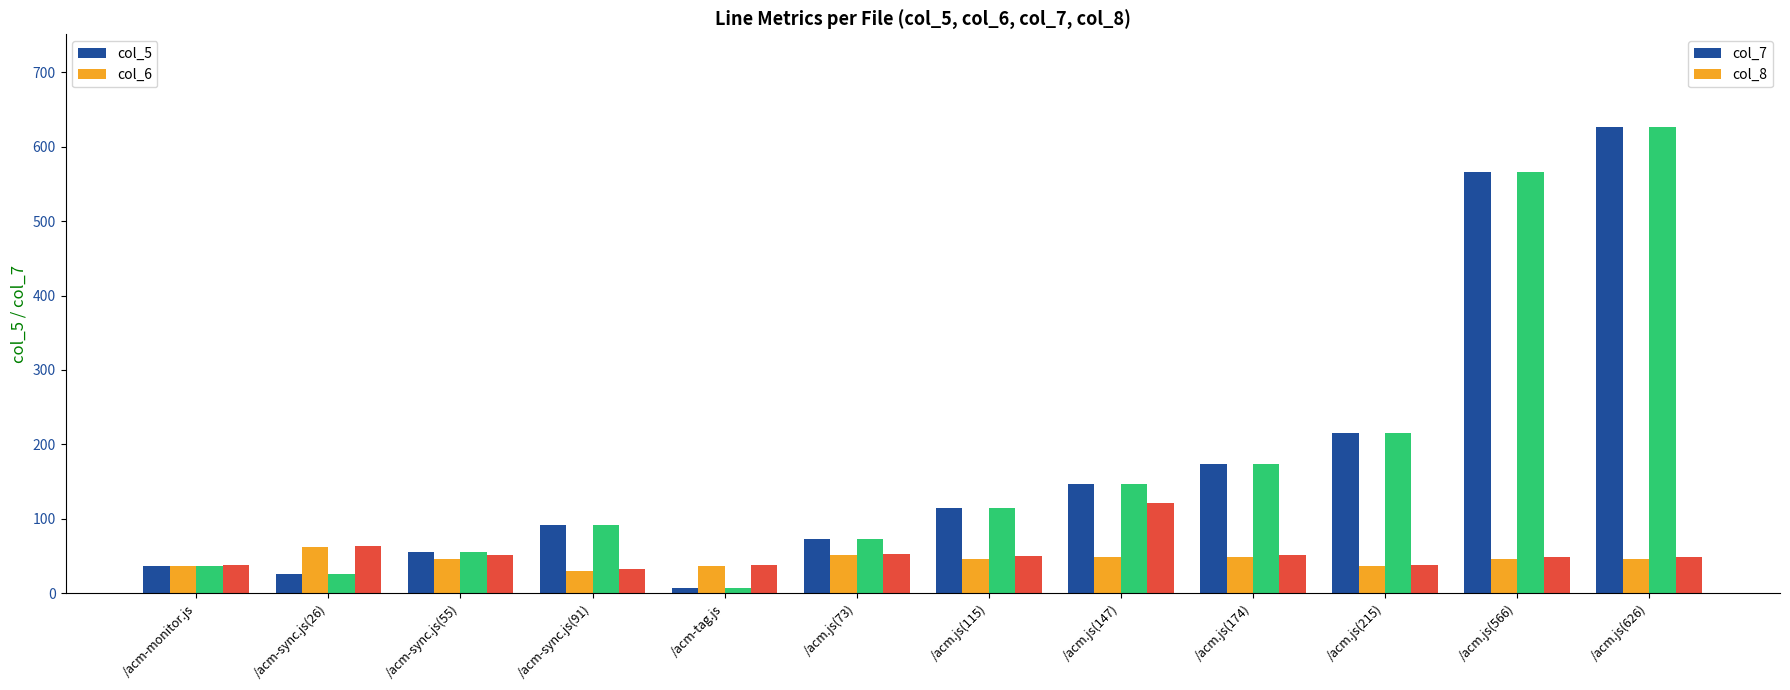

Which category has the highest value across all series?

/acm.js(626)